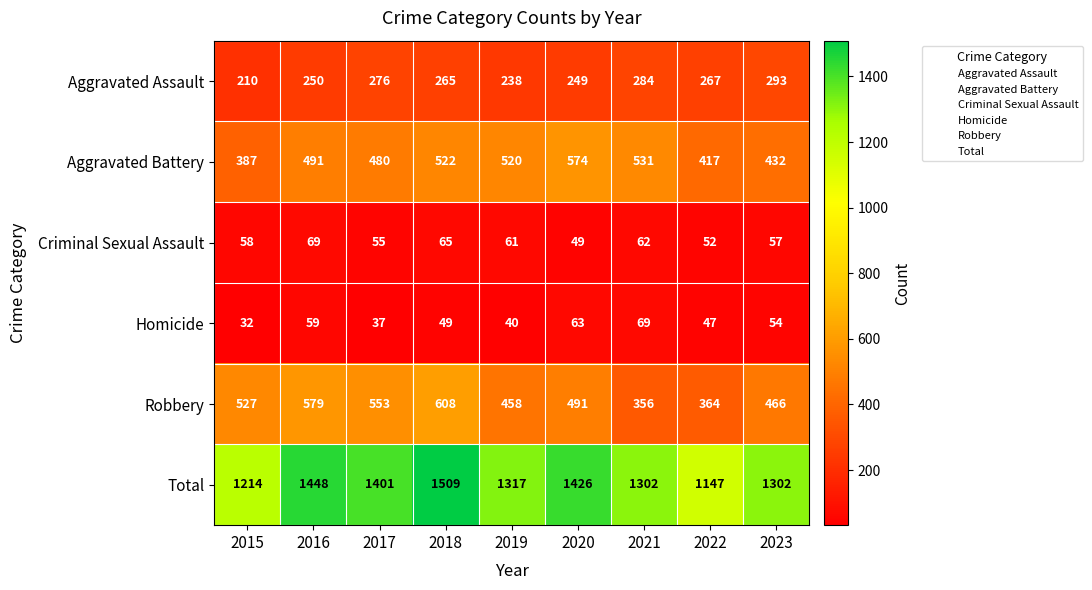

The value of Aggravated Assault at 2016 is 250. True or false?

True